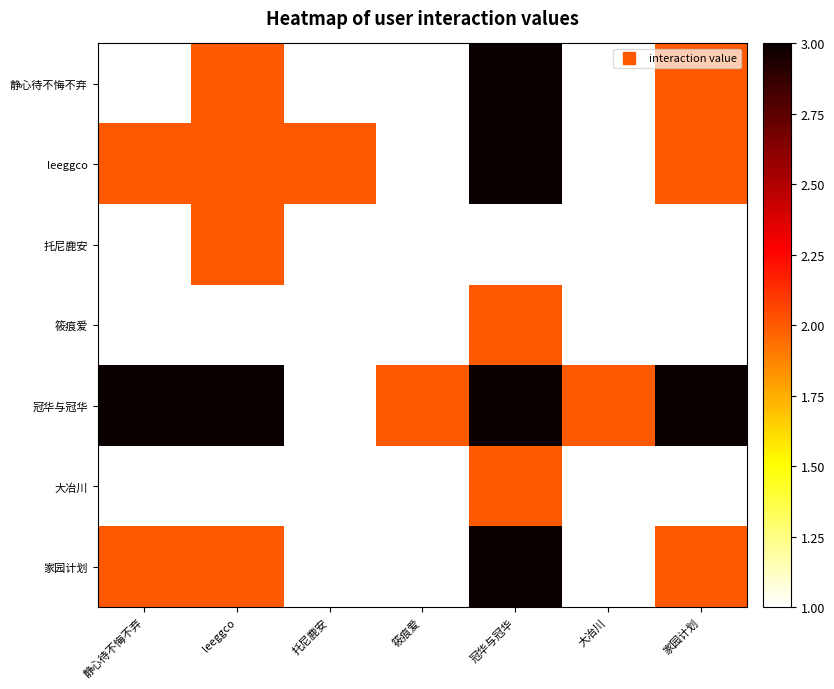

Reading left to right, what are all the values shown in this chart?

静心待不悔不弃: 静心待不悔不弃=1	leeggco=2	托尼鹿安=1	筱痕爱=1	冠华与冠华=3	大冶川=1	家园计划=2
leeggco: 静心待不悔不弃=2	leeggco=2	托尼鹿安=2	筱痕爱=1	冠华与冠华=3	大冶川=1	家园计划=2
托尼鹿安: 静心待不悔不弃=1	leeggco=2	托尼鹿安=1	筱痕爱=1	冠华与冠华=1	大冶川=1	家园计划=1
筱痕爱: 静心待不悔不弃=1	leeggco=1	托尼鹿安=1	筱痕爱=1	冠华与冠华=2	大冶川=1	家园计划=1
冠华与冠华: 静心待不悔不弃=3	leeggco=3	托尼鹿安=1	筱痕爱=2	冠华与冠华=3	大冶川=2	家园计划=3
大冶川: 静心待不悔不弃=1	leeggco=1	托尼鹿安=1	筱痕爱=1	冠华与冠华=2	大冶川=1	家园计划=1
家园计划: 静心待不悔不弃=2	leeggco=2	托尼鹿安=1	筱痕爱=1	冠华与冠华=3	大冶川=1	家园计划=2